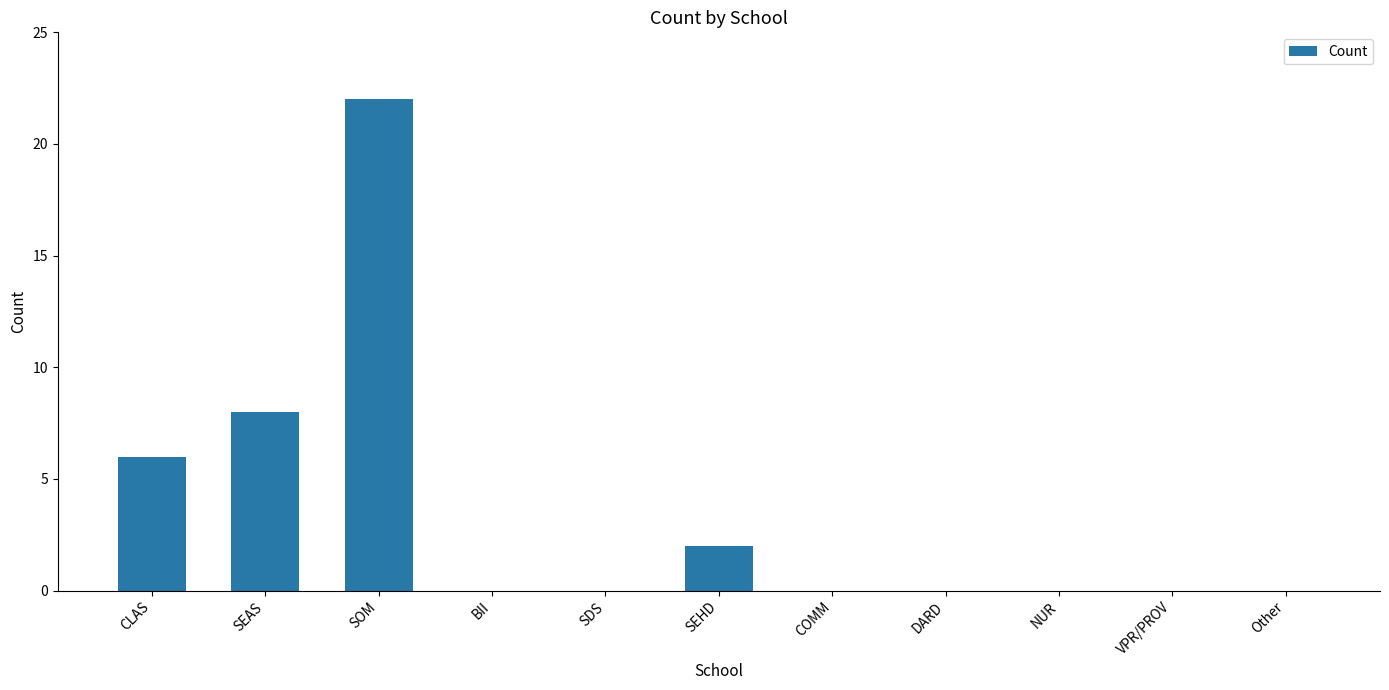

Which label corresponds to the largest value in the chart?

SOM